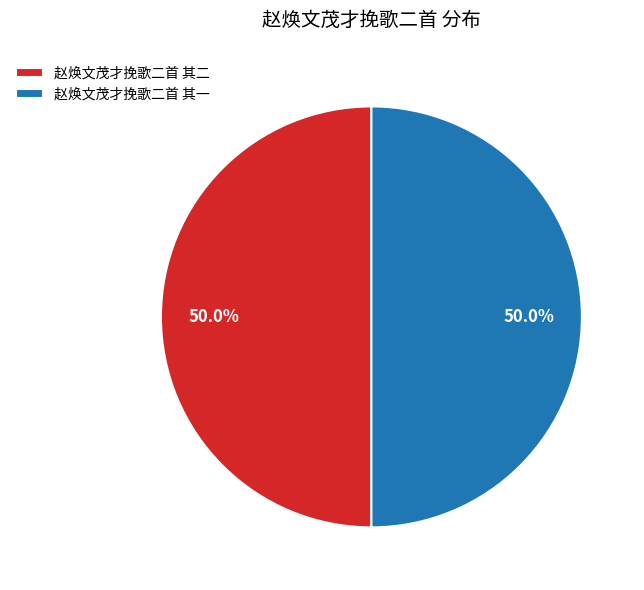

What is the ratio of the value at 赵焕文茂才挽歌二首 其一 to the value at 赵焕文茂才挽歌二首 其二?

1.0